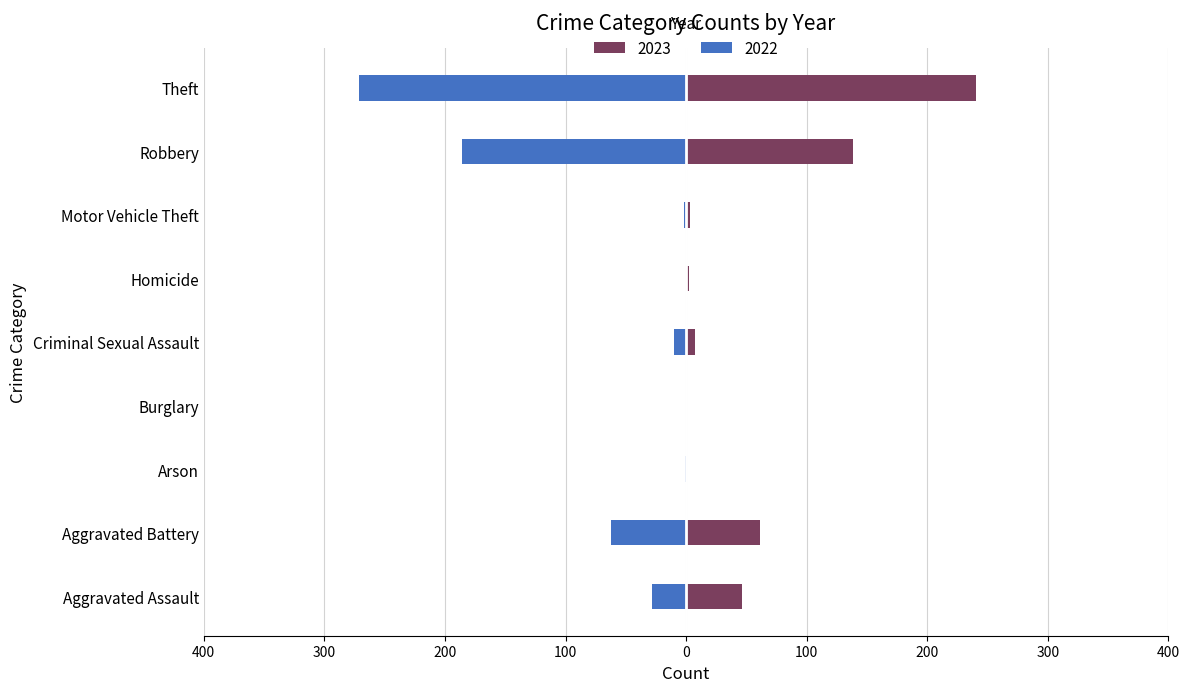

List the series in order of their overall mean, lowest first.

2022, 2023